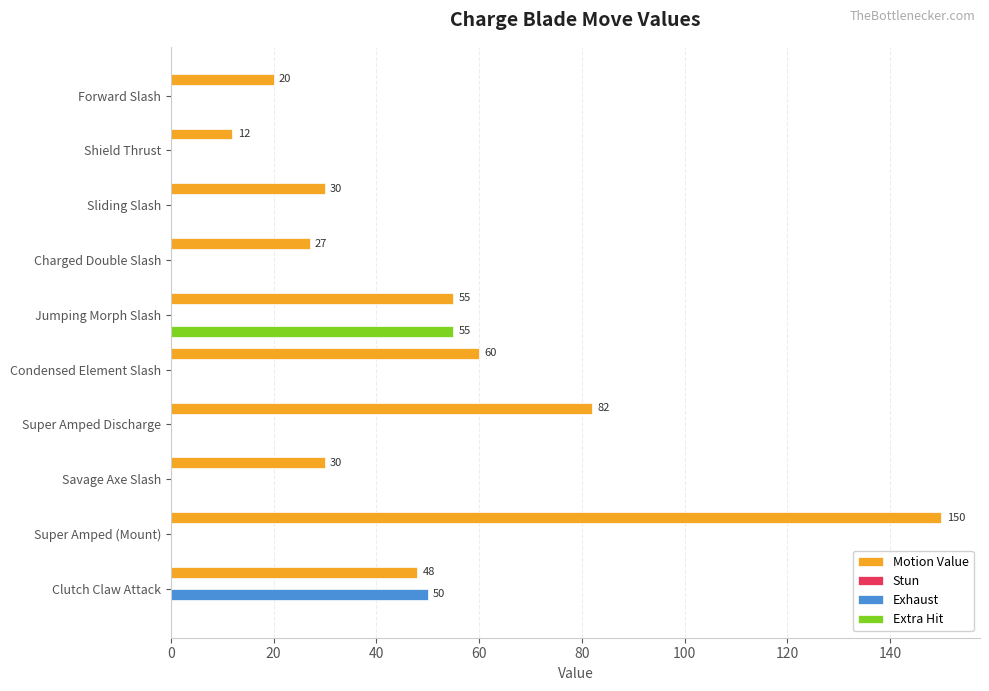

Which category has the highest value in the Extra Hit series?

Jumping Morph Slash